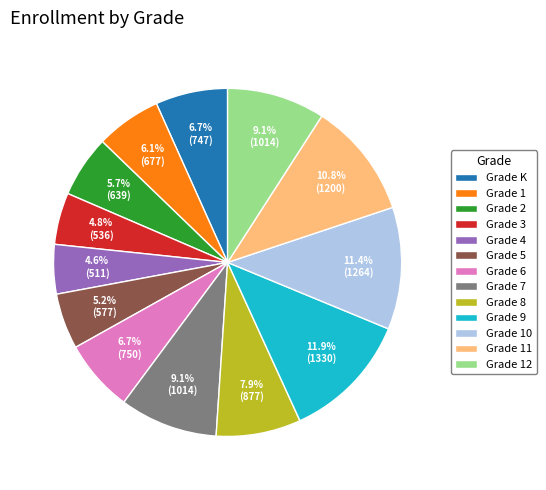

What percentage do Grade 11 and Grade 3 together represent?

15.6%